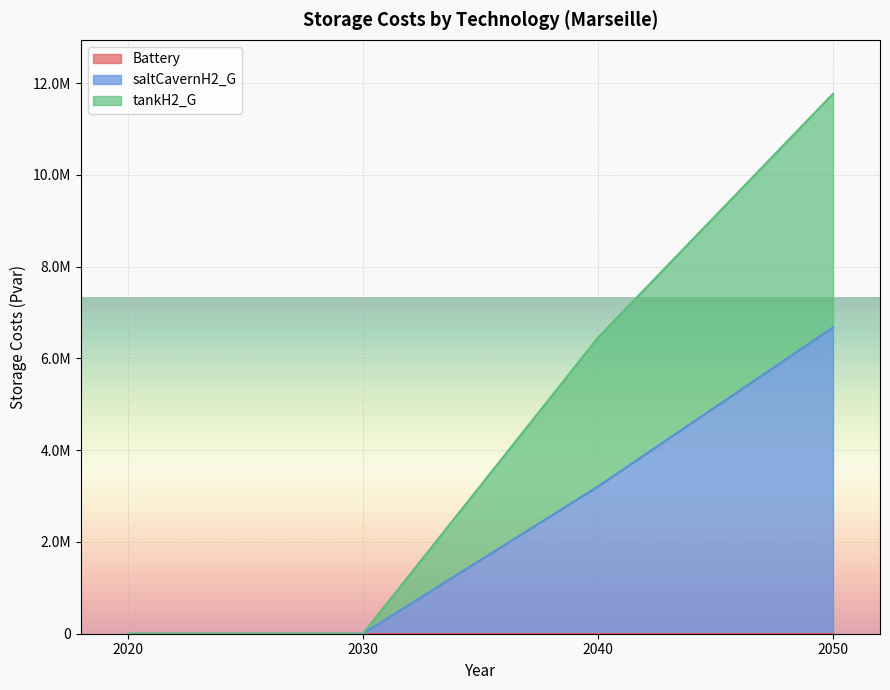

The tankH2_G series shows 6451138.2 at 2040. True or false?

True